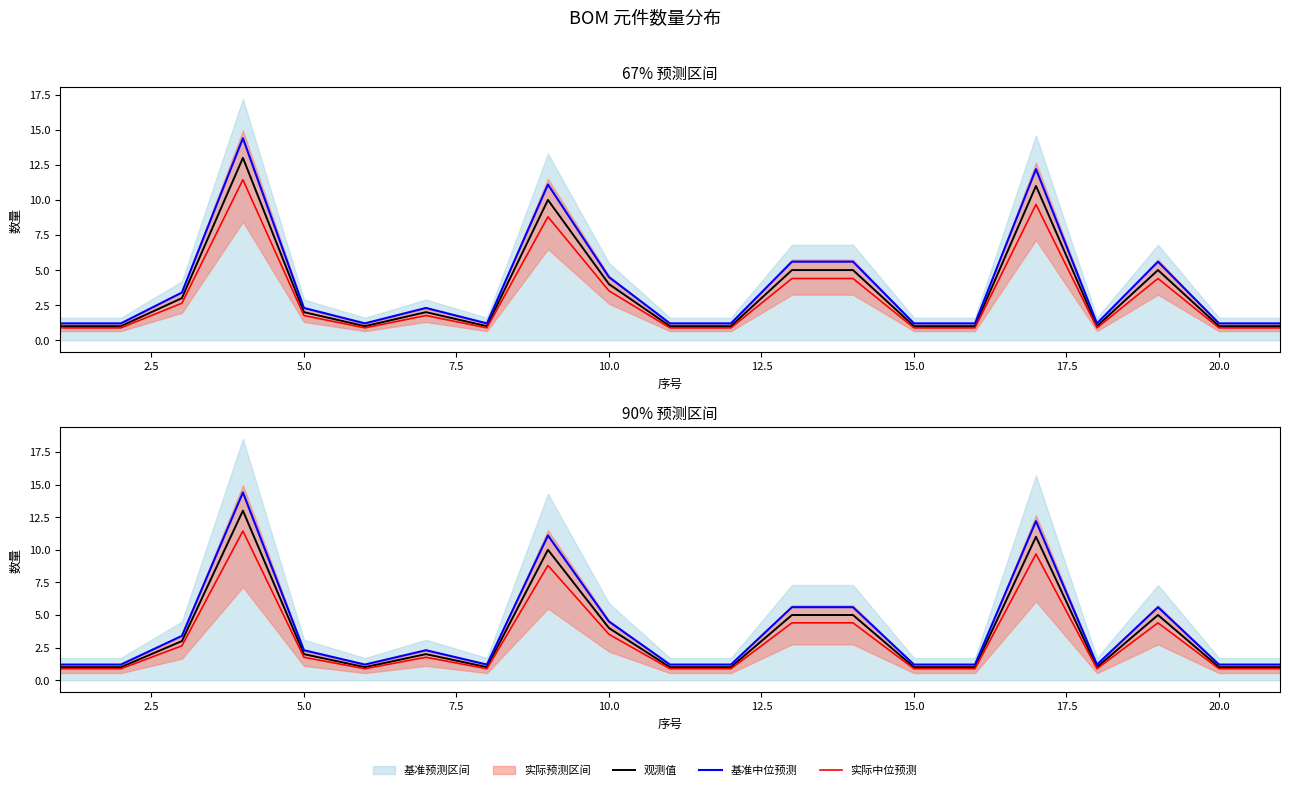

At how many categories does at least one series exceed 14?

1